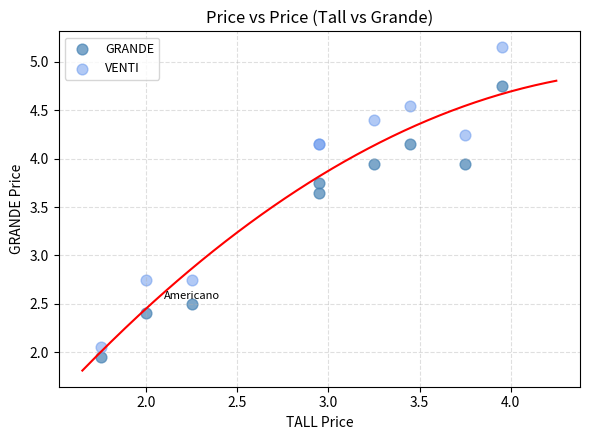

Which series reaches the maximum Y coordinate?

VENTI